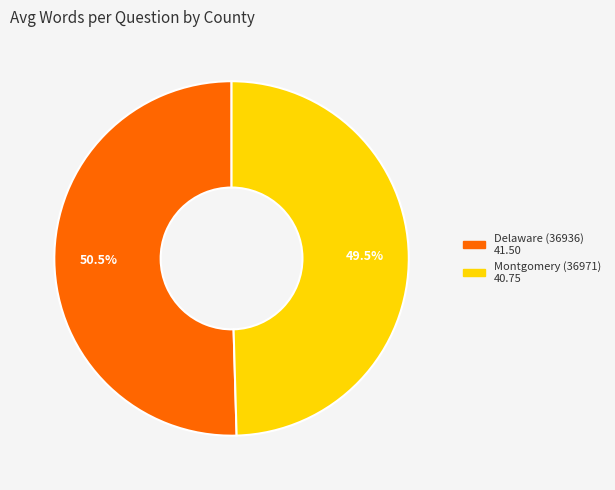

What percentage is NOT represented by Montgomery (36971)?

50.5%